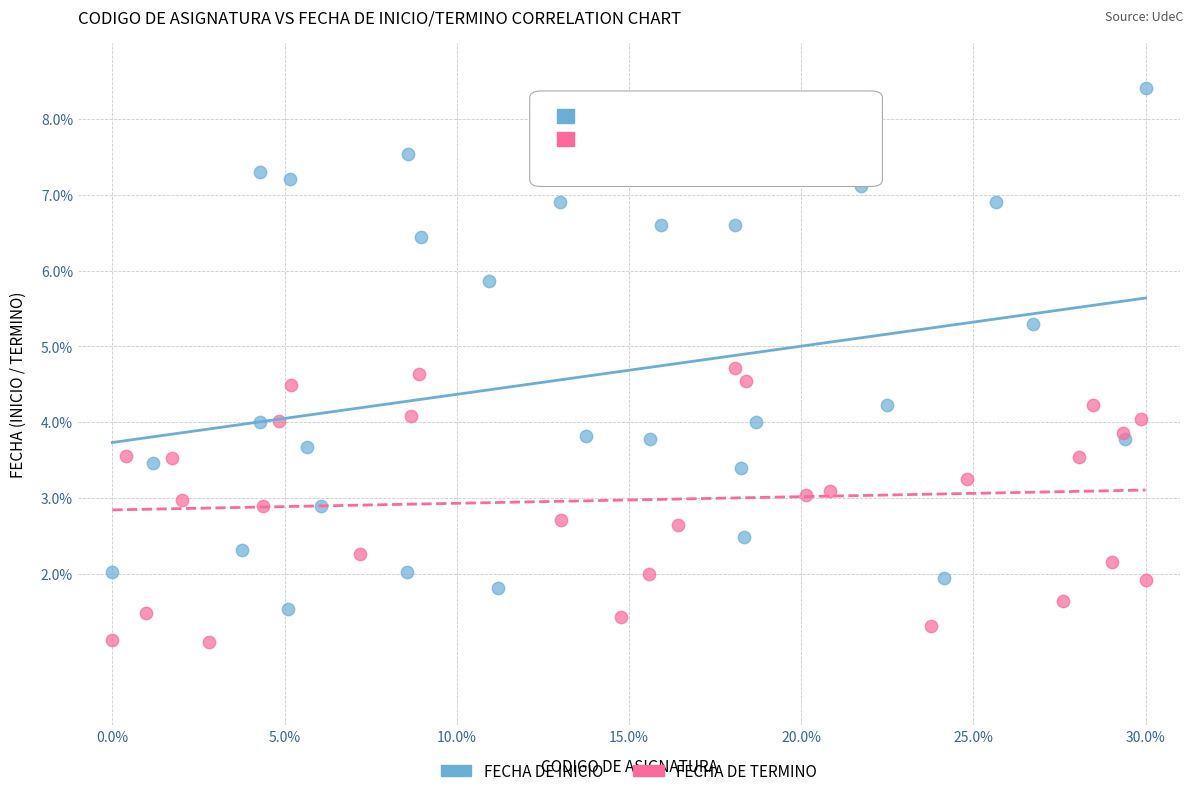

Which series reaches the minimum Y coordinate?

FECHA DE TERMINO